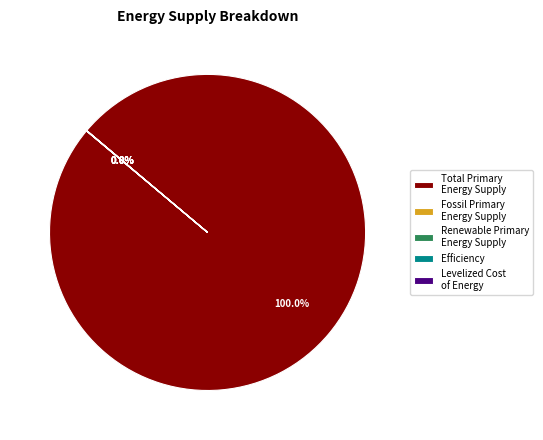

Is there a majority slice in this chart?

Yes